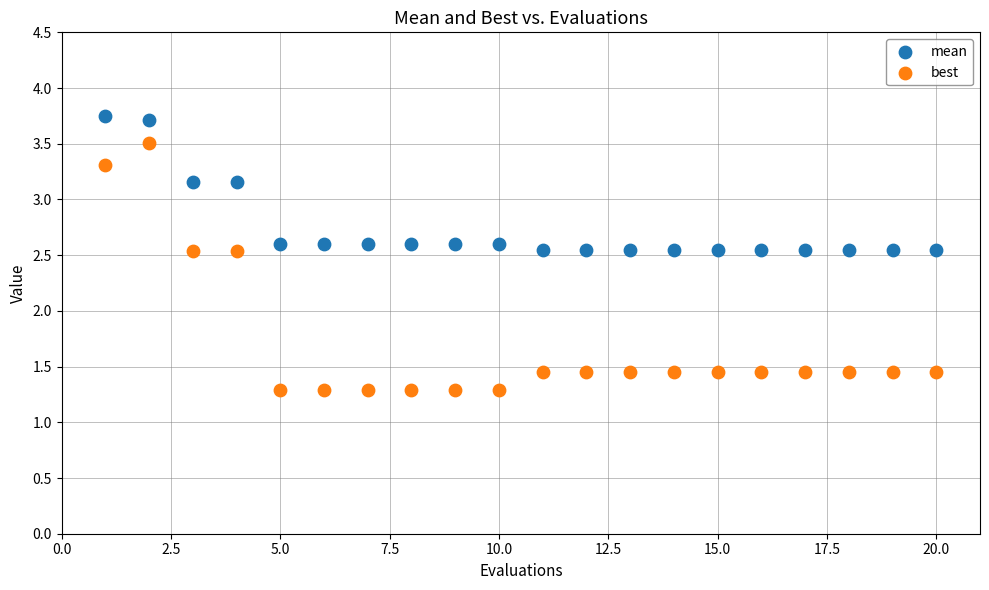

Across all data points, what is the range of X values (max minus min)?

19.0